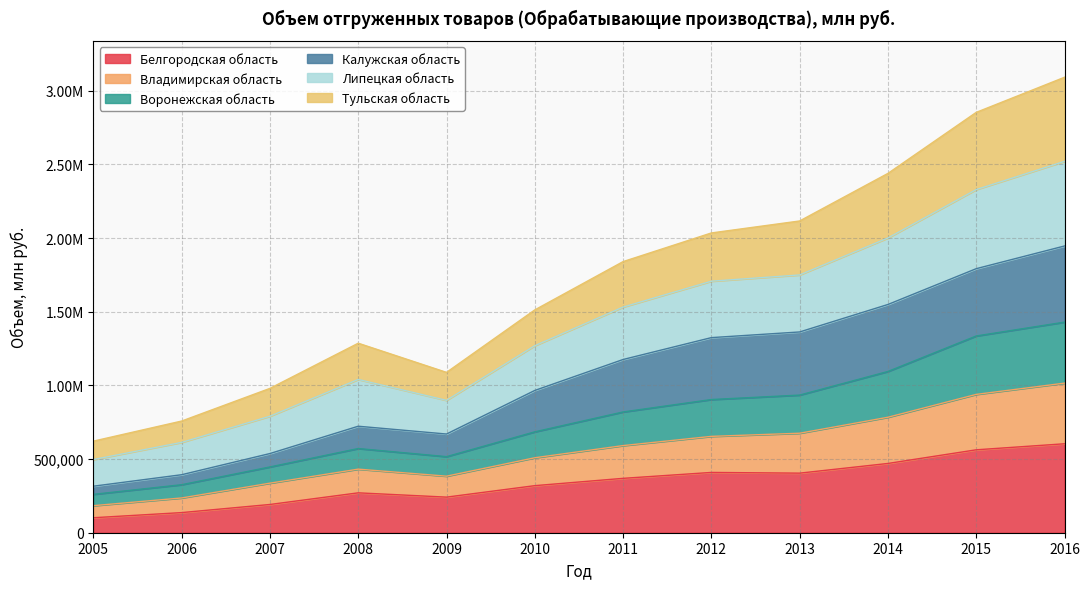

Read the Белгородская область value at 2014.

470245